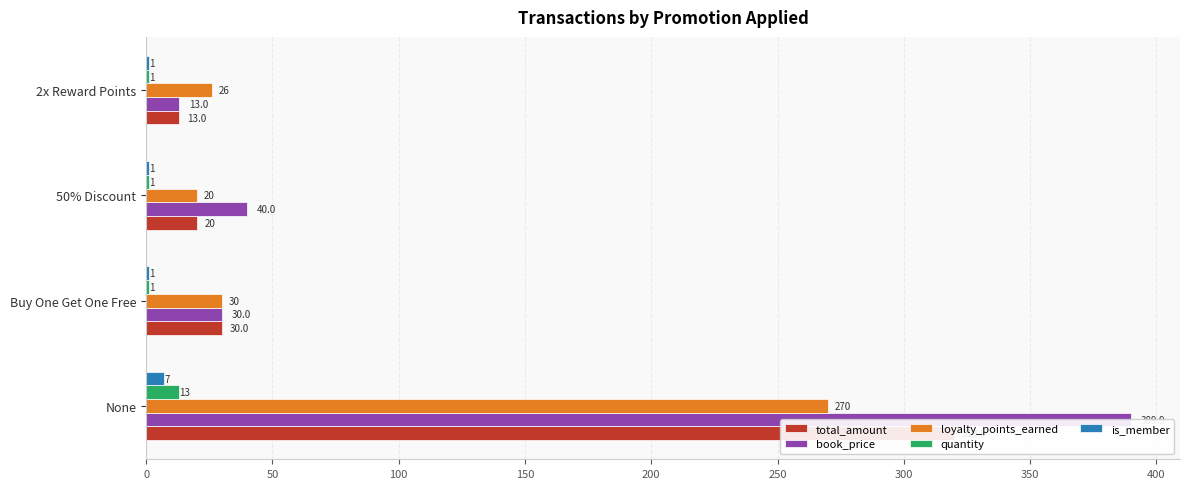

True or false: loyalty_points_earned has a value of 270.0 at None.

True